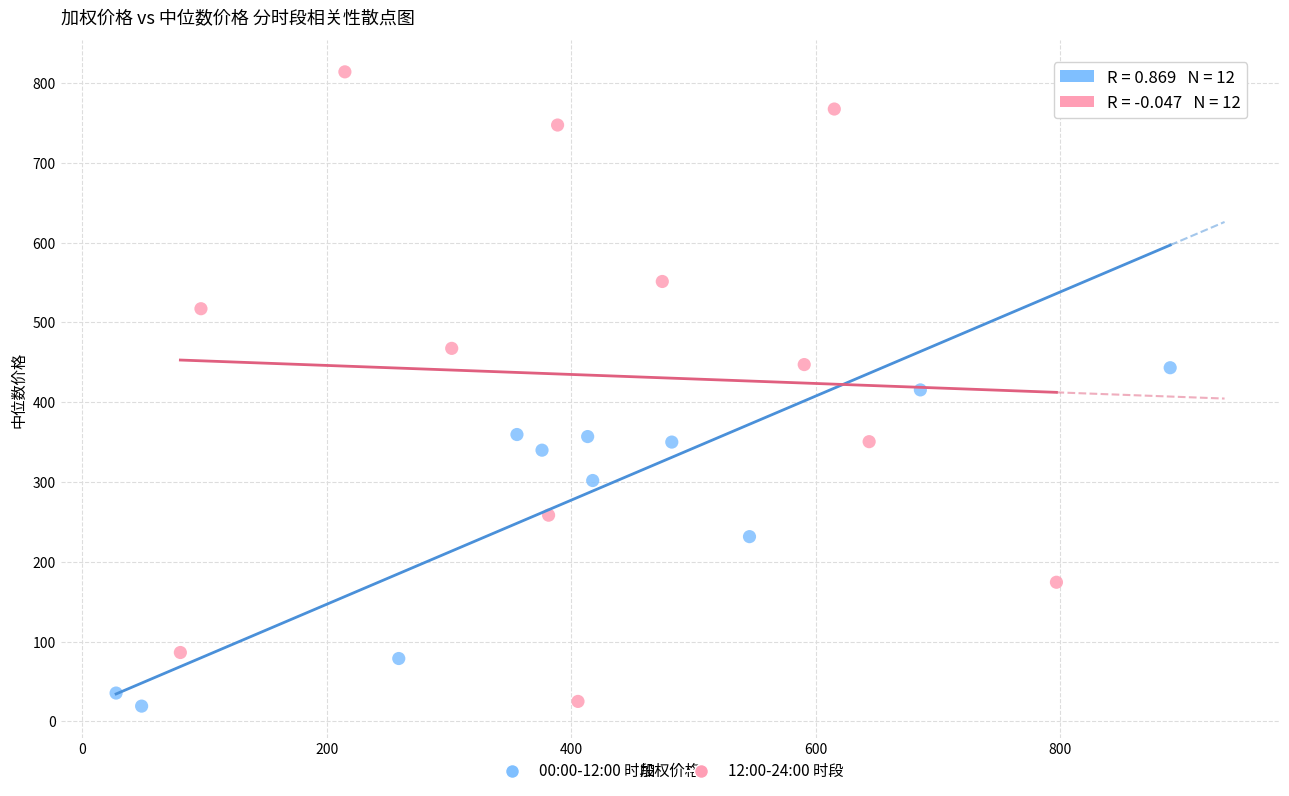

Which series has the widest spread of Y values?

12:00-24:00 时段